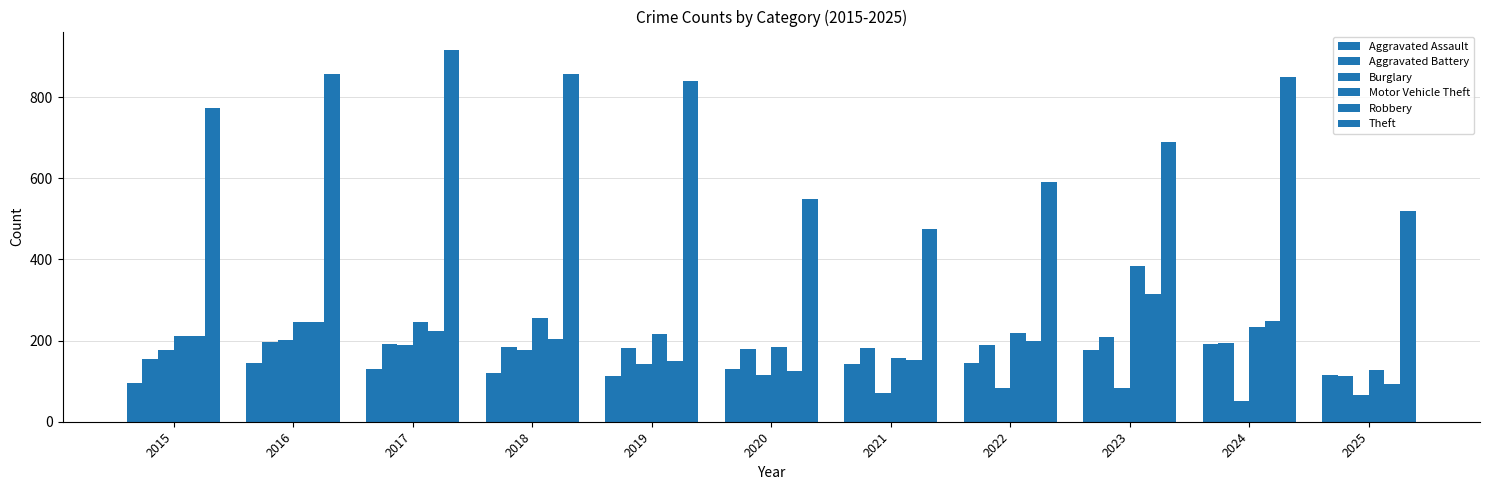

Does the chart contain stacked bars?

No